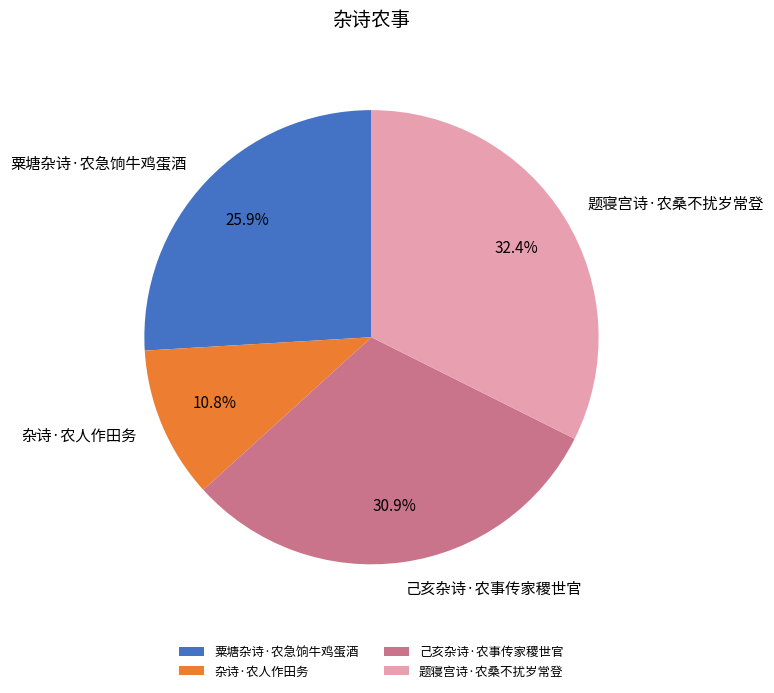

What percentage is the 题寝宫诗·农桑不扰岁常登 slice, to the nearest percent?

32%